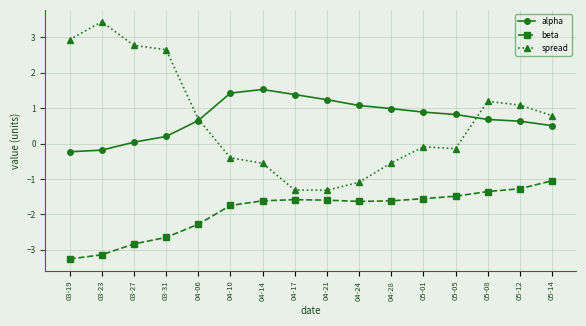

Which series has the largest total across all categories?

alpha